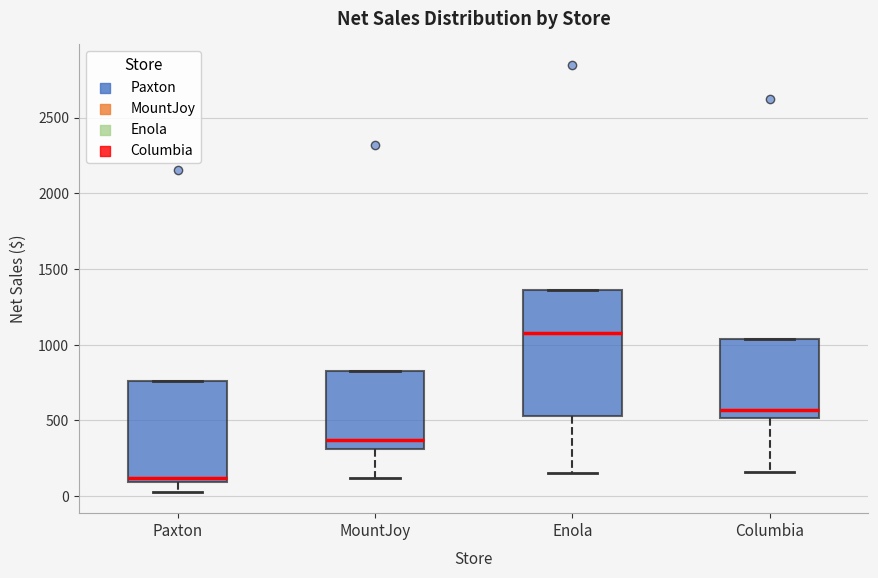

Comparing the boxes themselves (not the whiskers), which one is the tallest?

Enola